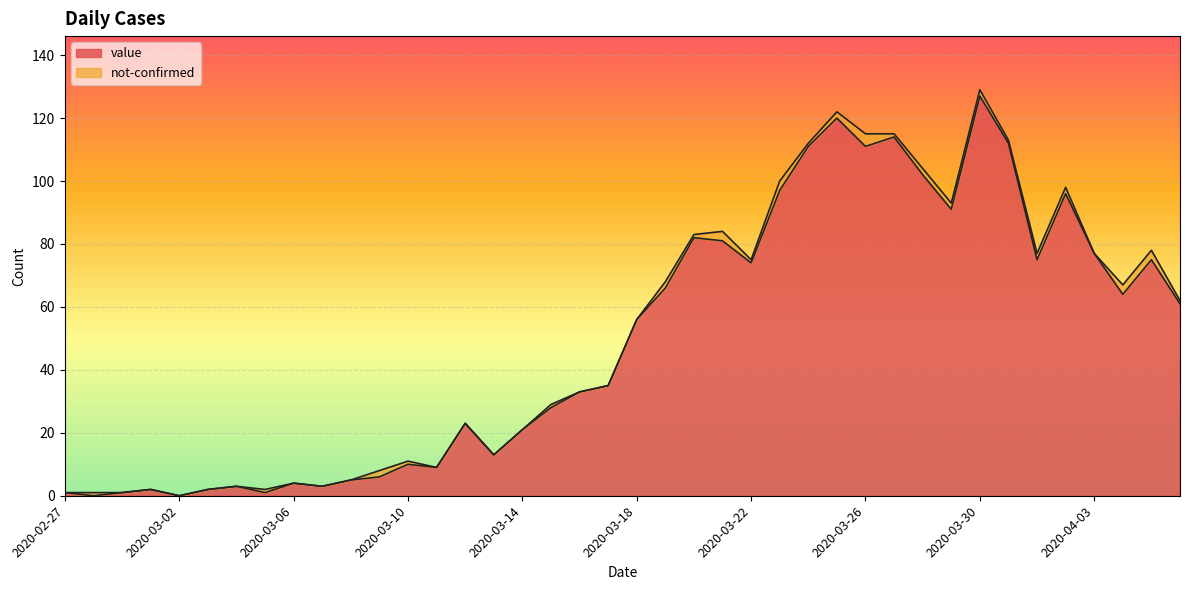

At which label does the data first exceed 56?

2020-03-19